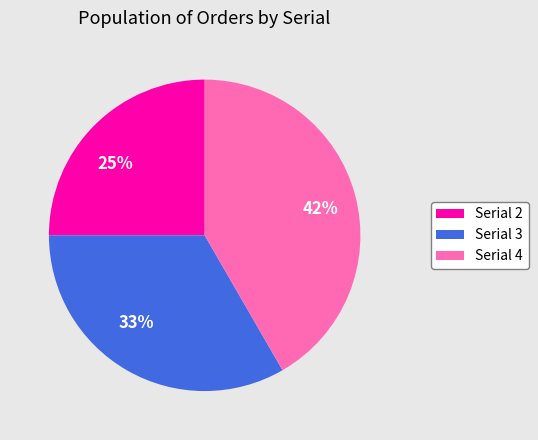

Does any single category account for the majority?

No